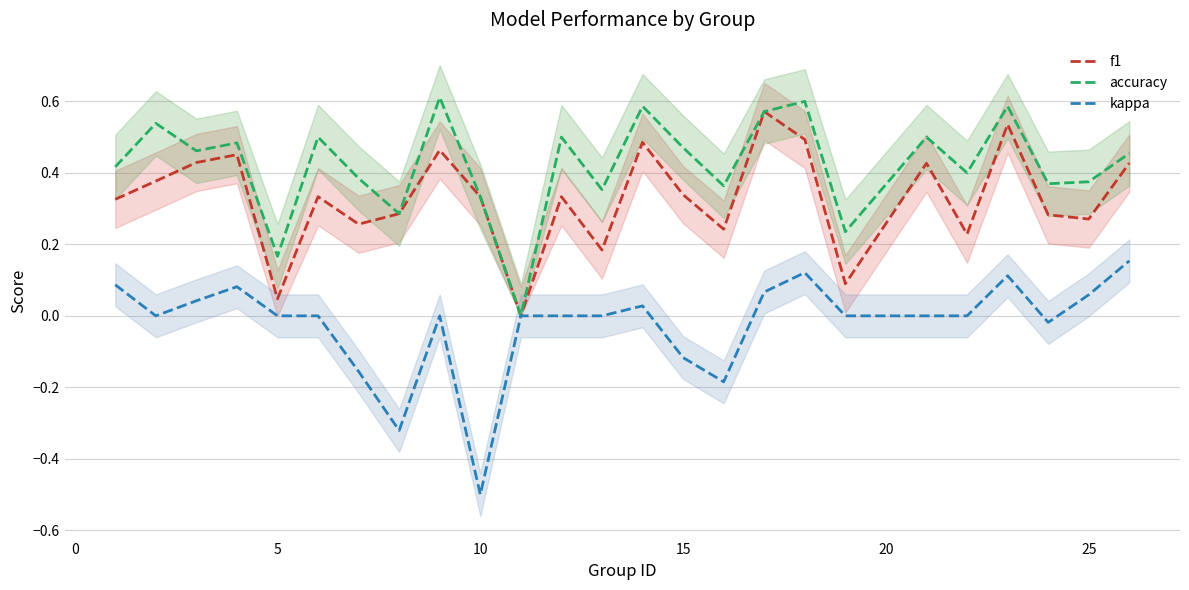

How many series are shown in this chart?

3